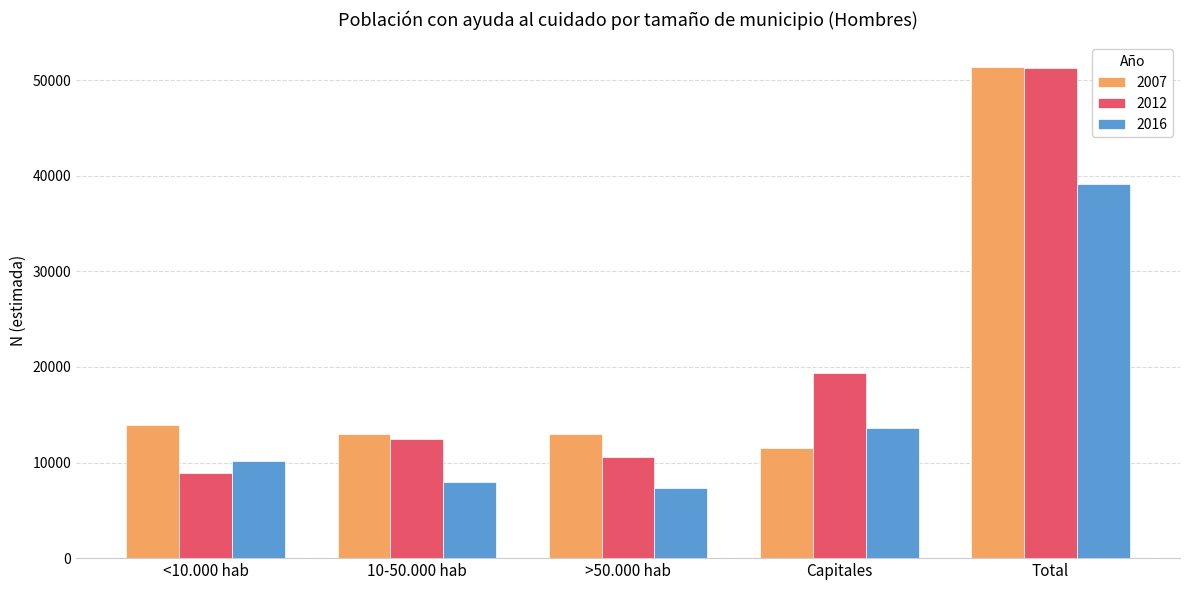

What is the difference between the 2012 values at <10.000 hab and >50.000 hab?

1642